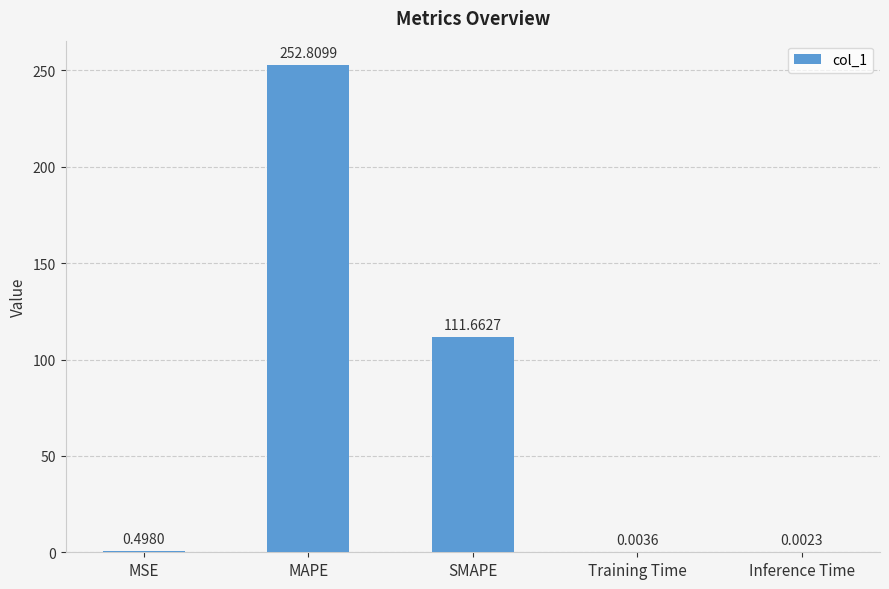

Which has a higher value, MAPE or SMAPE?

MAPE